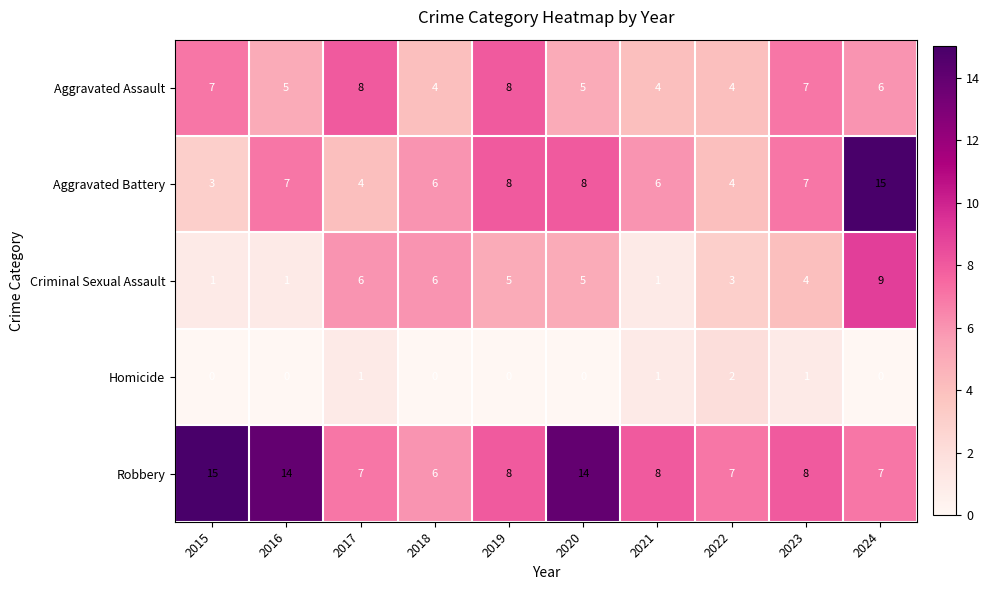

At which category is the sum across all series the highest?

2024